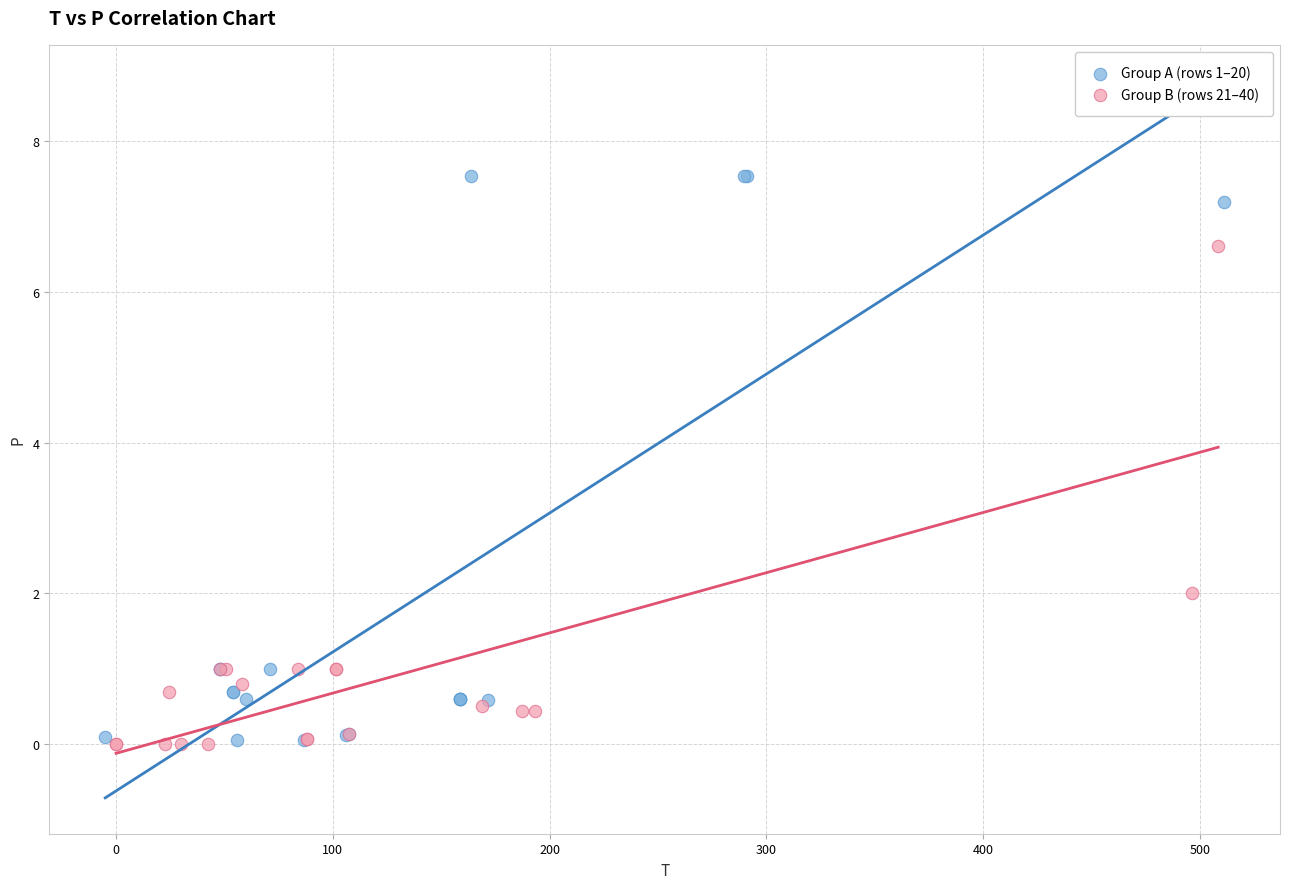

Which series contains the highest Y value?

Group A (rows 1–20)